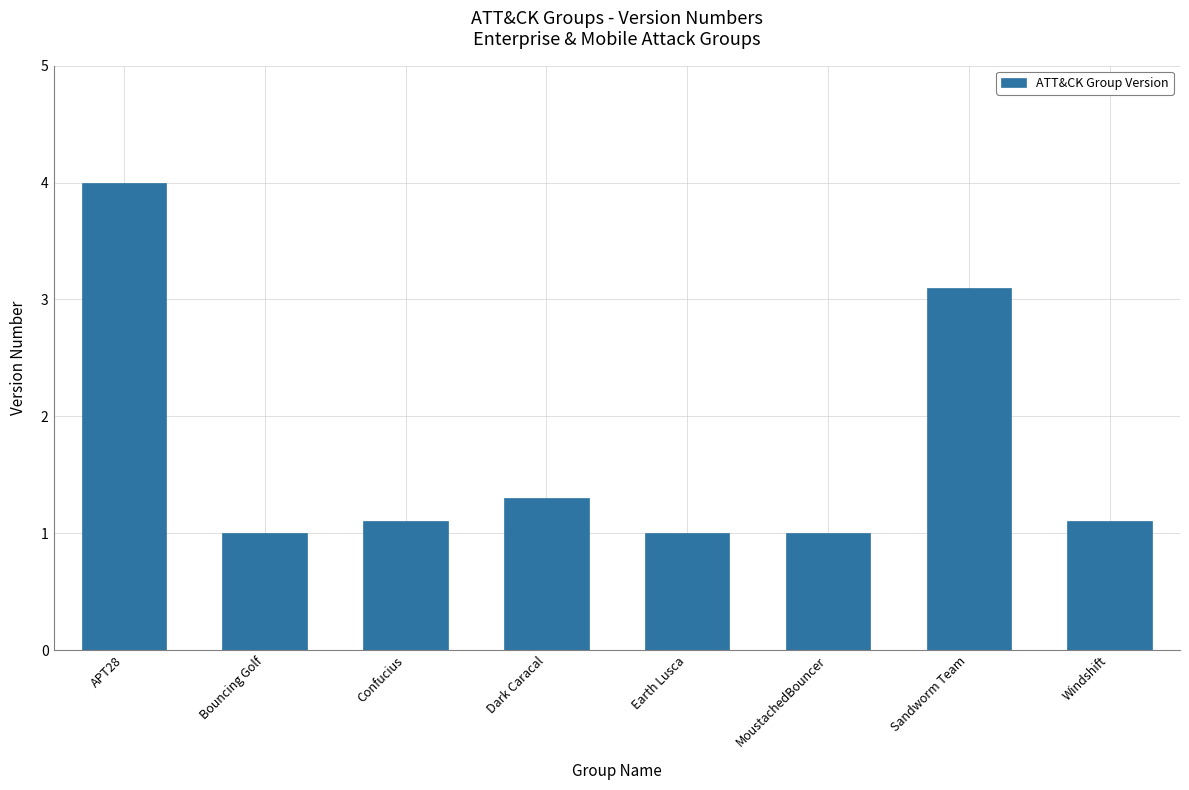

Is it true that the value at Sandworm Team is 3.1?

True